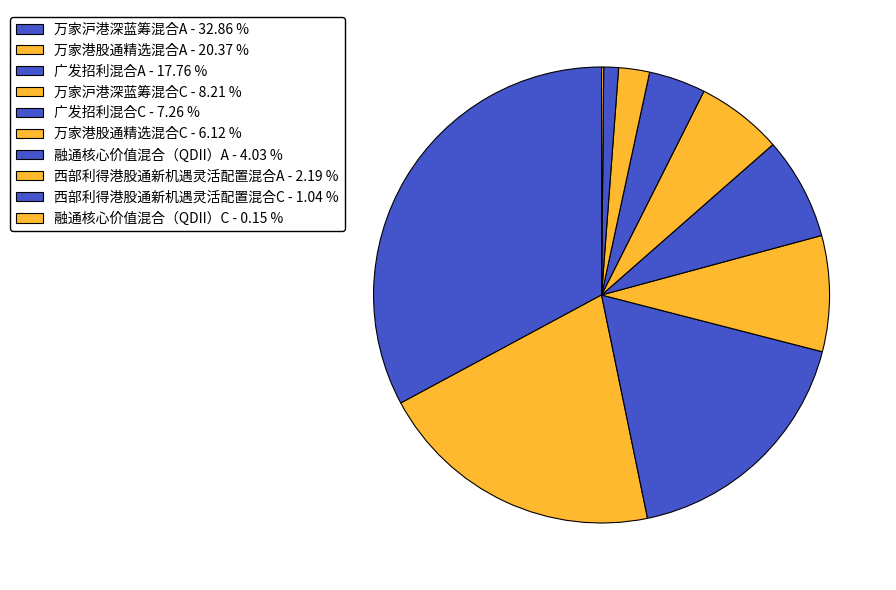

Is the sum of 西部利得港股通新机遇灵活配置混合A and 万家沪港深蓝筹混合A greater than half?

No